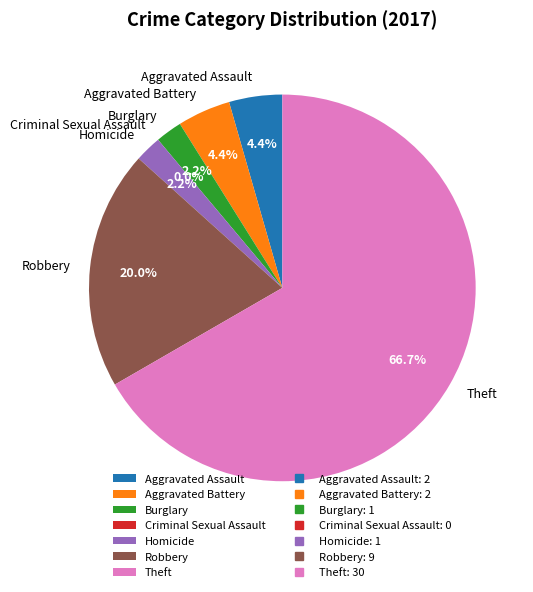

How much of the chart is everything except Criminal Sexual Assault?

100.0%